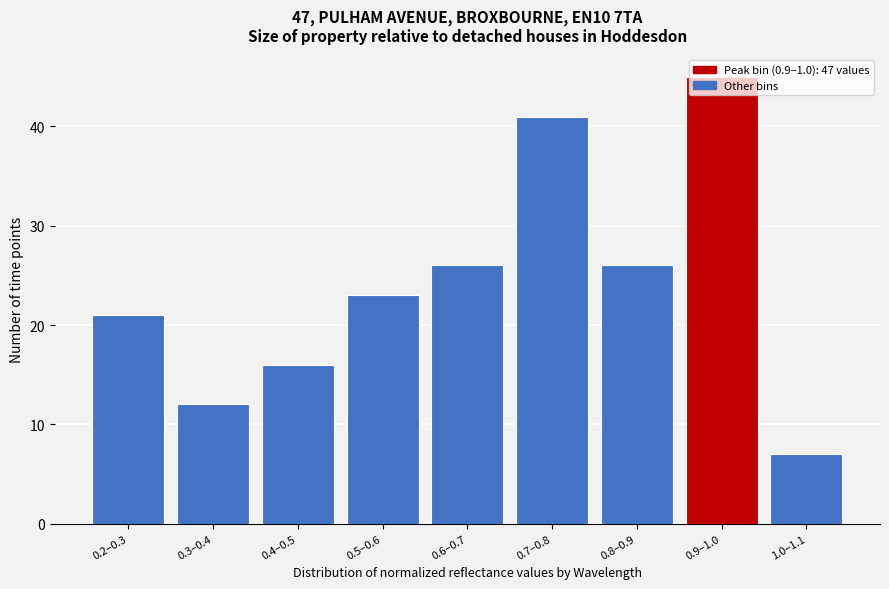

True or false: the data shows 63 at 0.9–1.0.

False